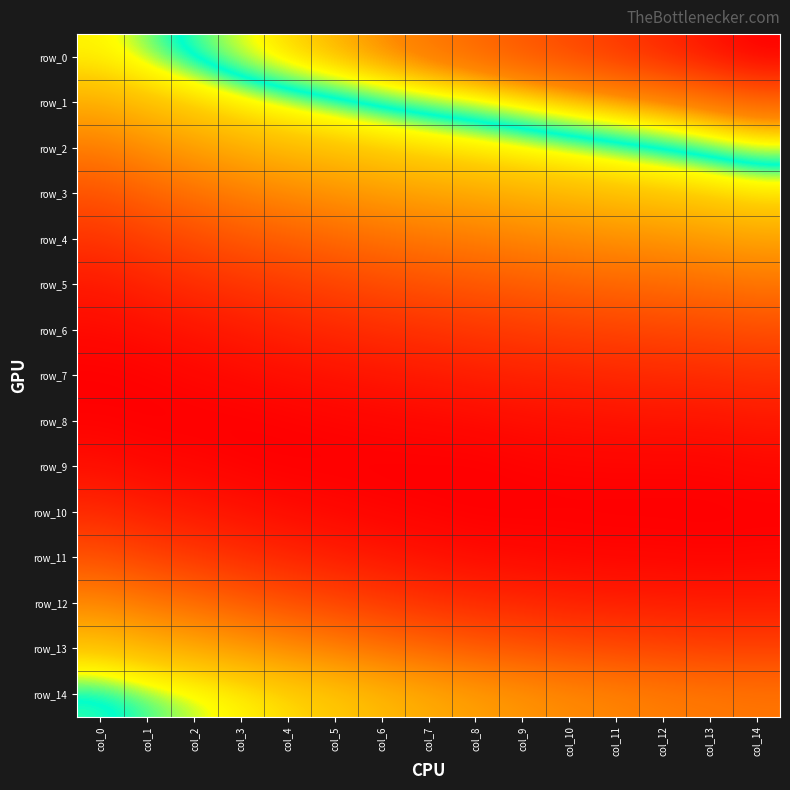

At which category is the sum across all series the highest?

col_14